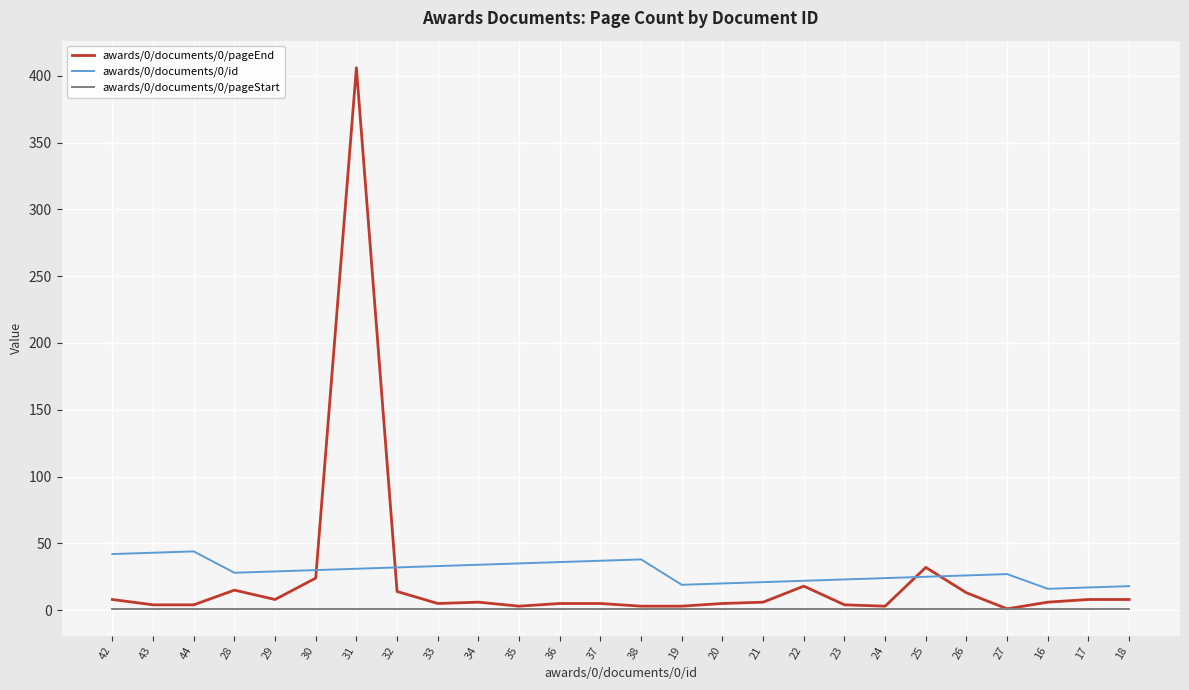

What is the maximum value shown in the chart?

406